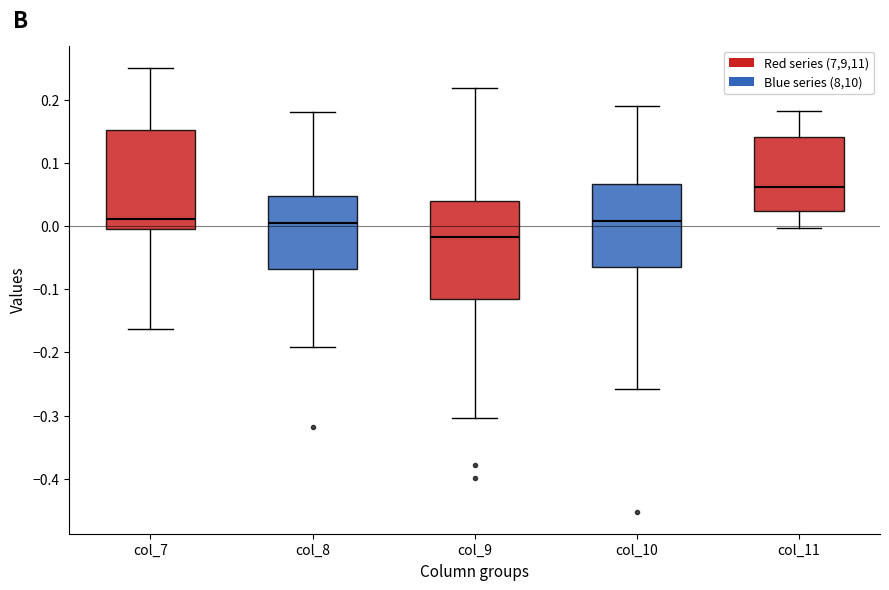

Reading left to right, transcribe this box plot: for each box, give where its median line is, the range the box spans, and where its two whiskers end, as read against the y-axis. The values are not printed on the chart, so give them approximately, as read against the axis.

col_7: median 0.01, box -0.01 to 0.15, whiskers -0.16 to 0.25
col_8: median 0.01, box -0.07 to 0.05, whiskers -0.19 to 0.18
col_9: median -0.02, box -0.12 to 0.04, whiskers -0.30 to 0.22
col_10: median 0.01, box -0.06 to 0.07, whiskers -0.26 to 0.19
col_11: median 0.06, box 0.02 to 0.14, whiskers 0.00 to 0.18